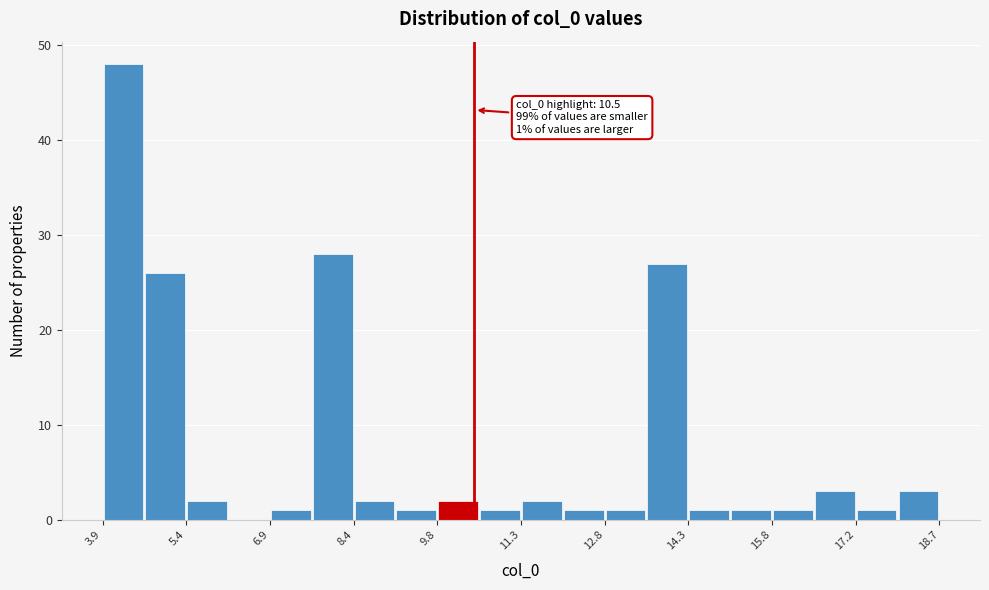

Read against the x-axis, roughly where is the centre of the tallest bar?

4.4